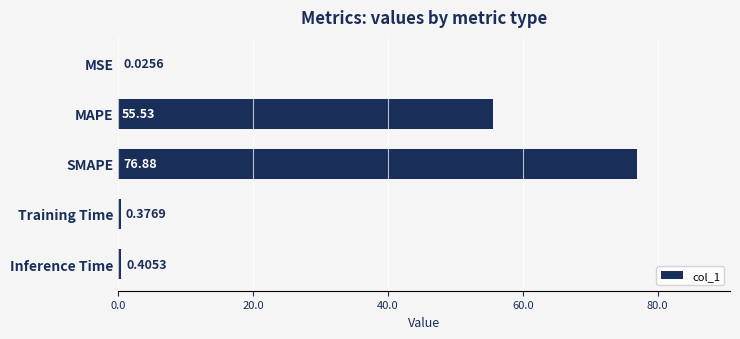

What is the sum of all values?

133.2